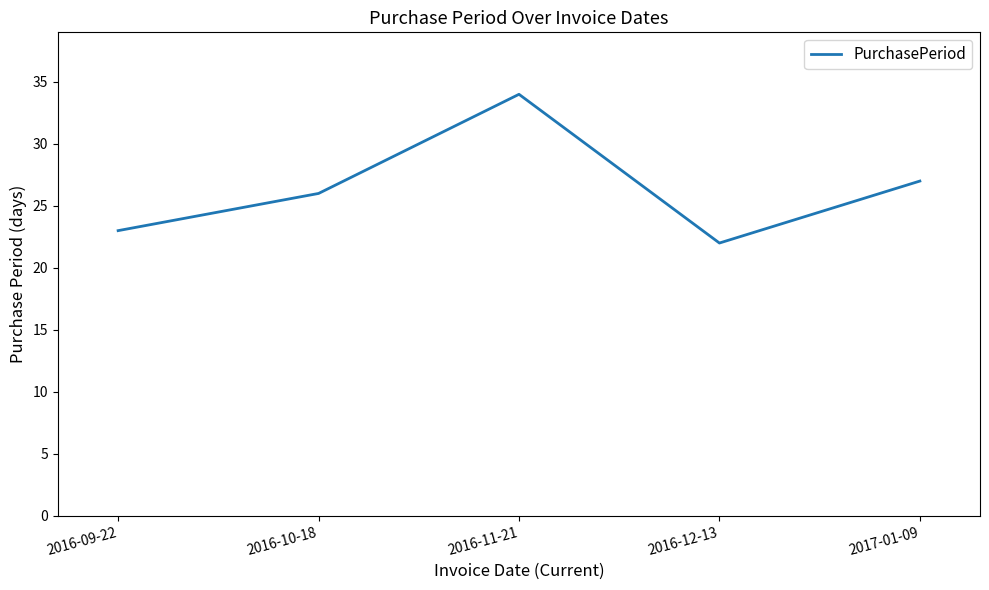

Rank the categories by value from highest to lowest.

2016-11-21, 2017-01-09, 2016-10-18, 2016-09-22, 2016-12-13